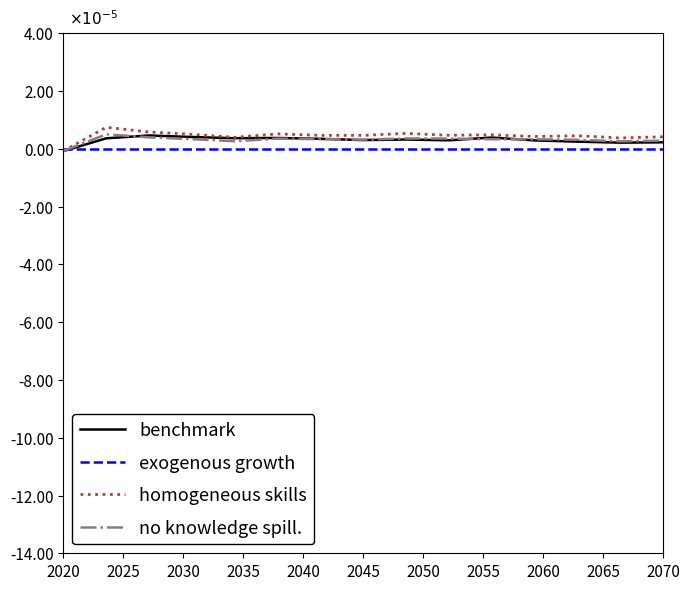

At how many categories does at least one series exceed 0?

14